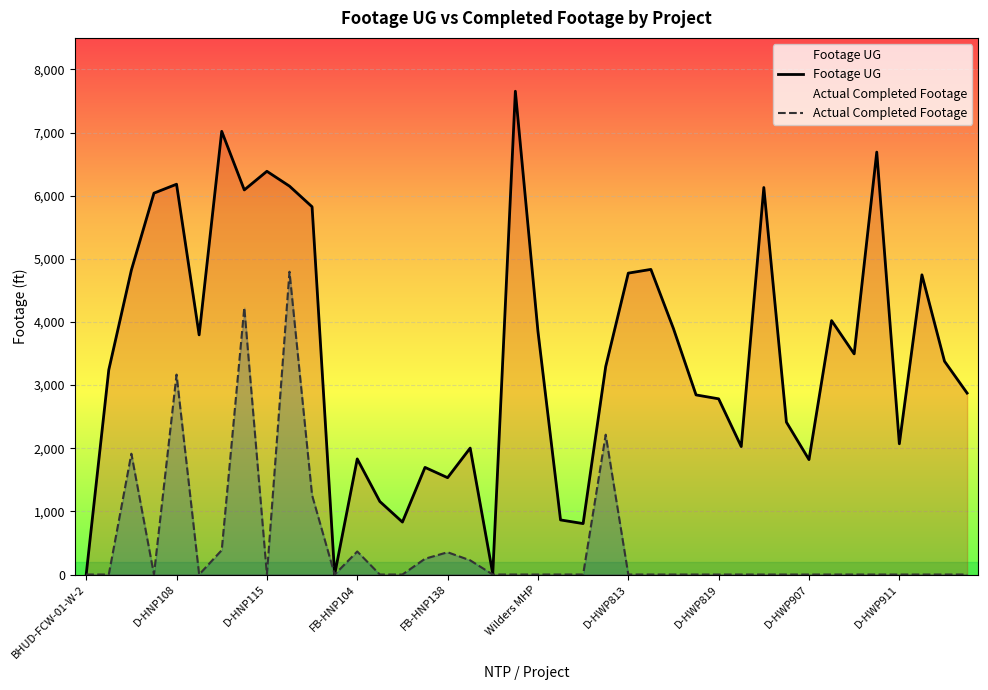

Which series has the largest range (max minus min)?

Footage UG